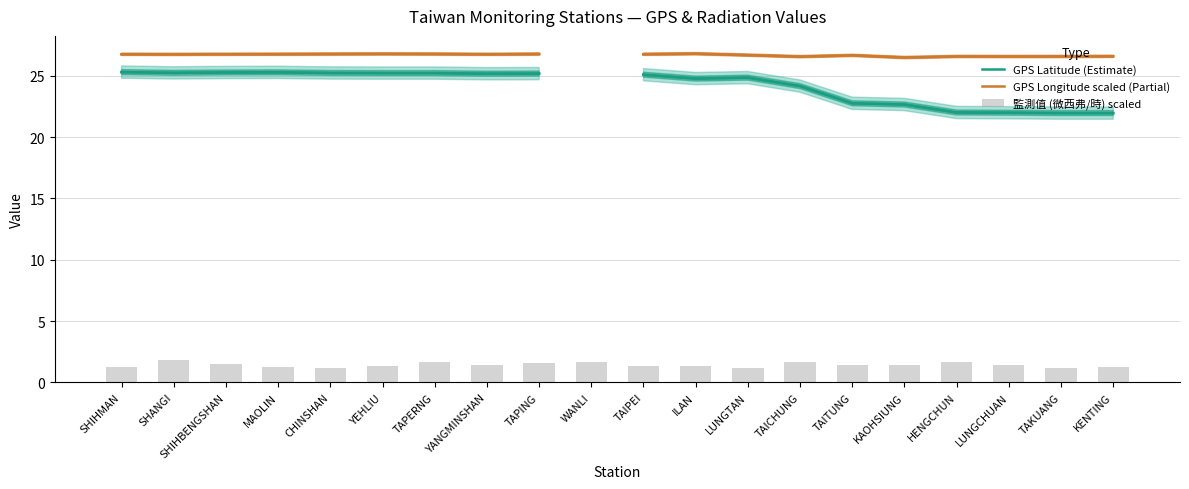

What is the lowest value of the GPS Latitude (Estimate) series?

21.9